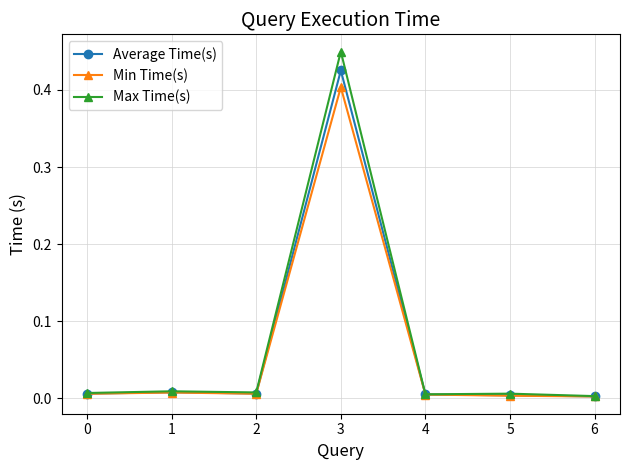

Which category has the highest value in the Average Time(s) series?

3